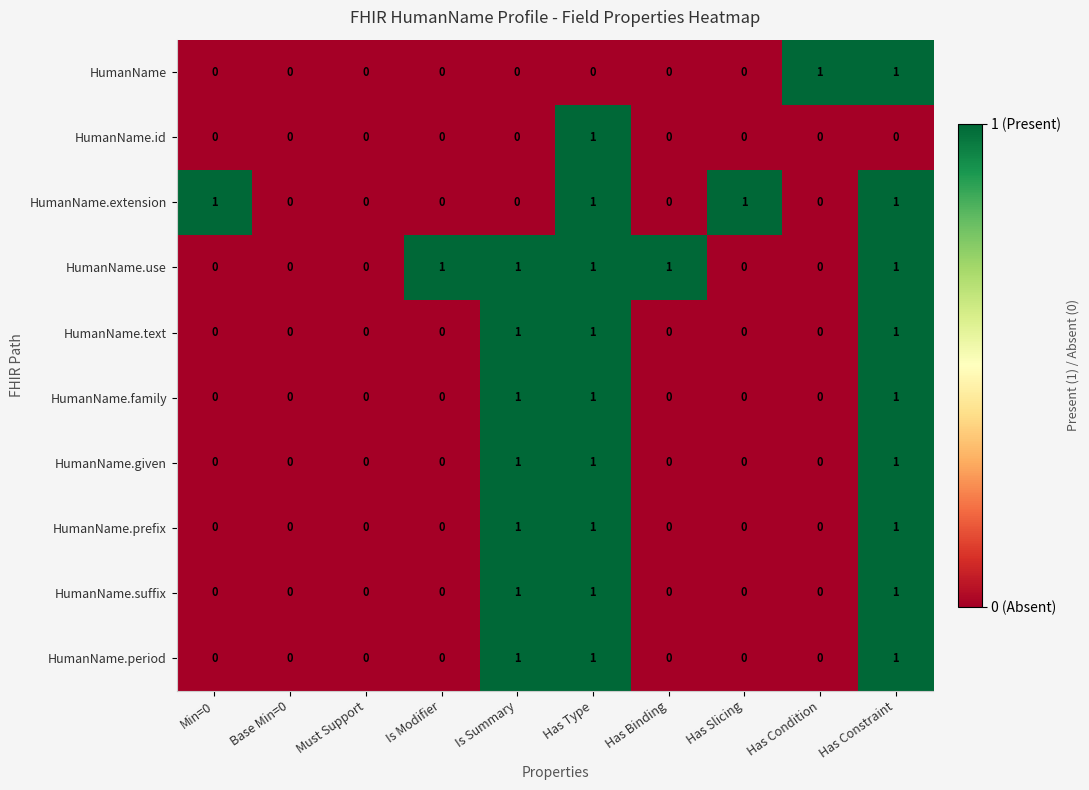

Count the HumanName.suffix values in the range 0 to 1.

10